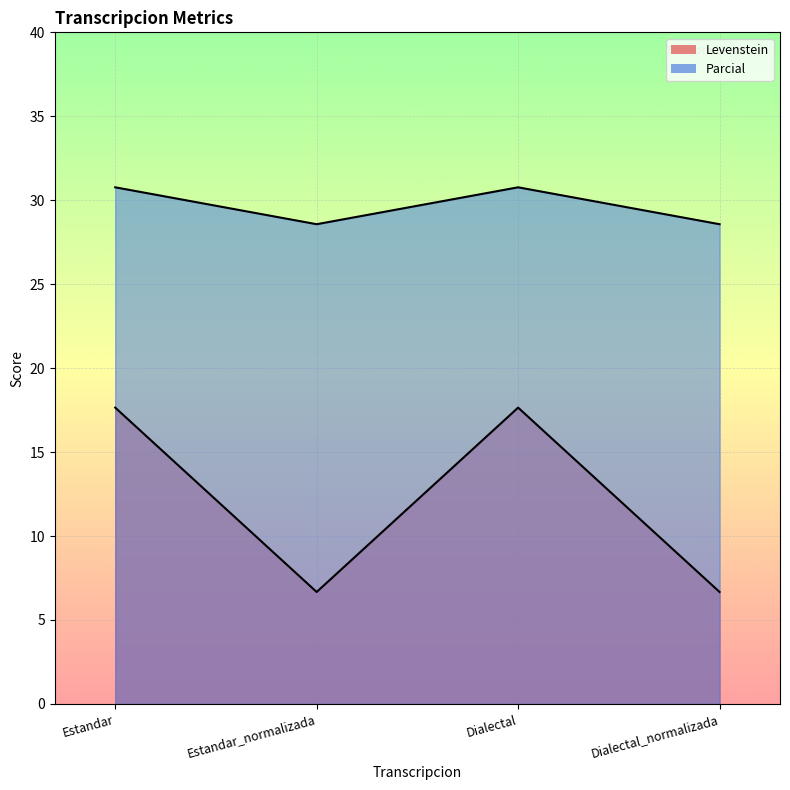

The value of Levenstein at Estandar_normalizada is 10.9. True or false?

False